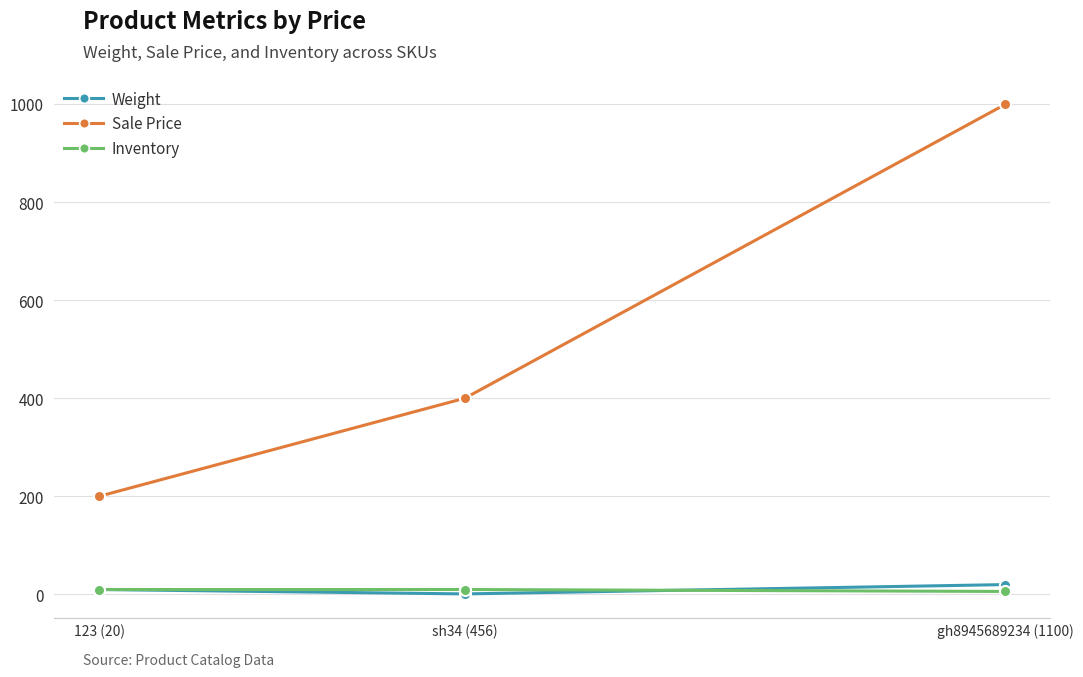

True or false: Sale Price has a value of 577 at gh8945689234 (1100).

False